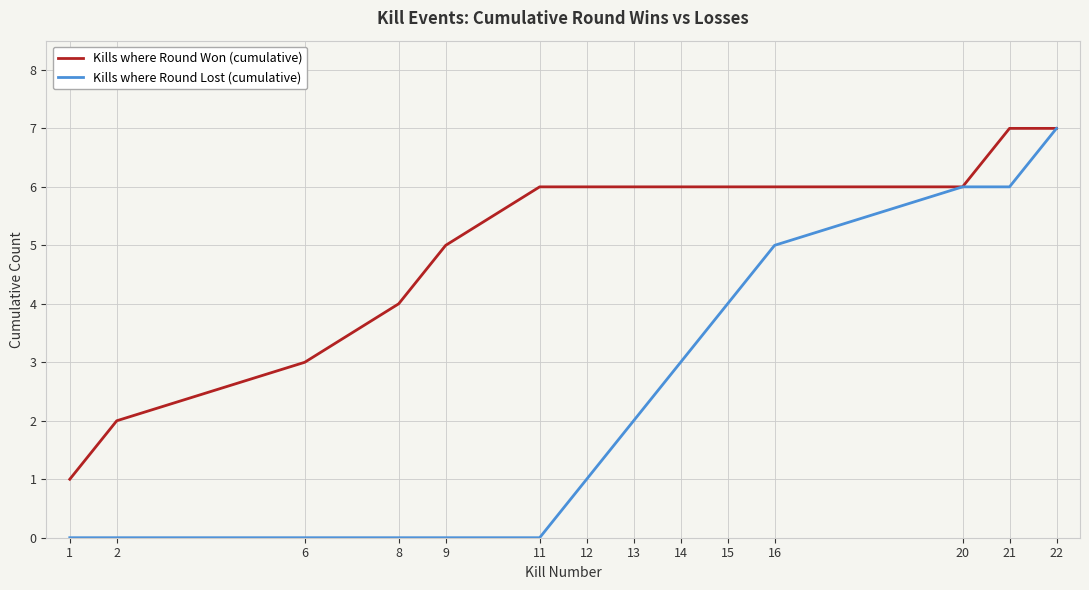

What is the total value across all series at 14?

9